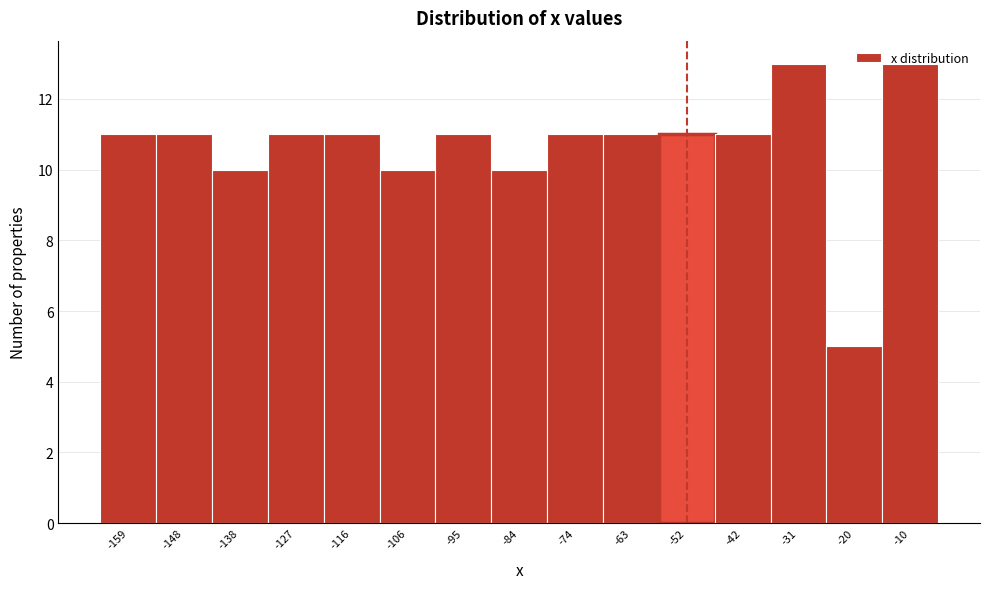

What value does the data have at -20?

5